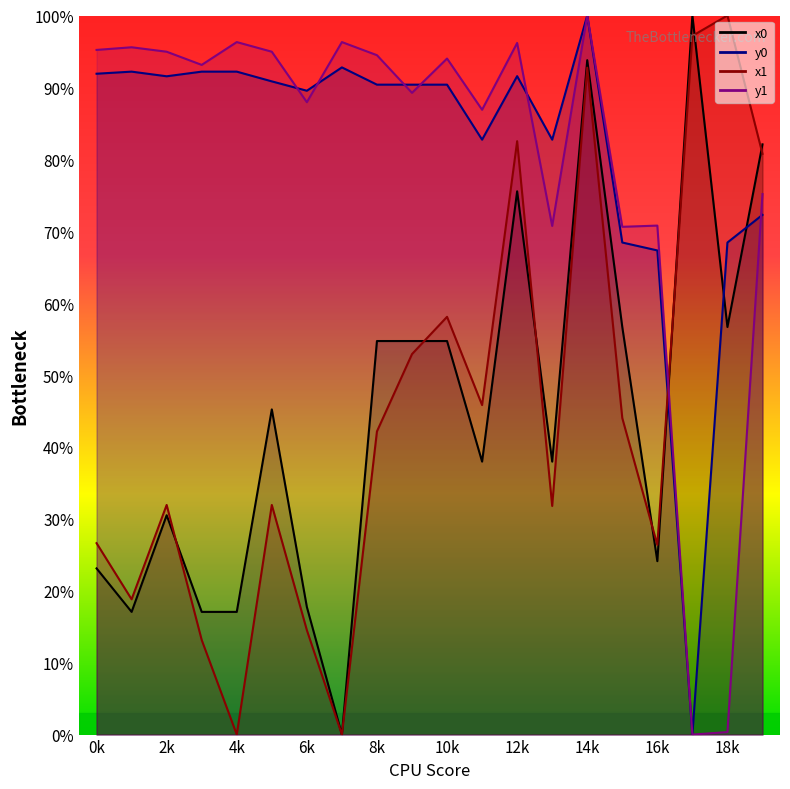

Is the value of x0 at 13 greater than the value of x1 at 3?

Yes